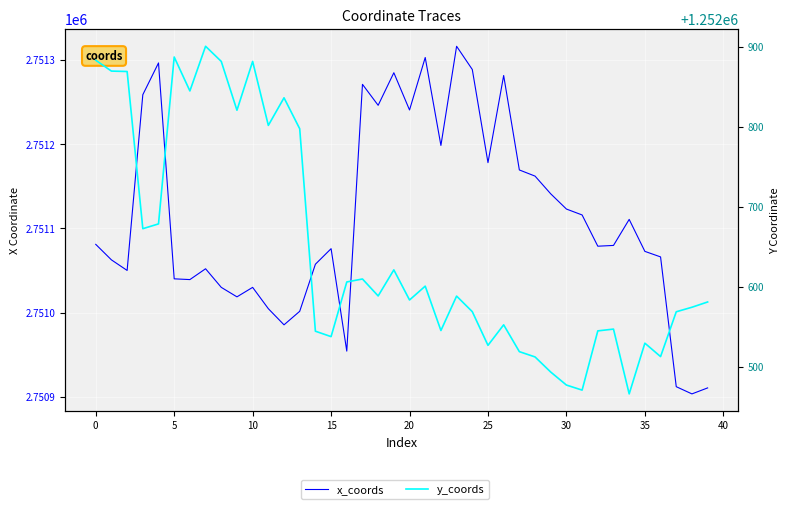

True or false: y_coords has more than 0 points higher than both neighbors.

True